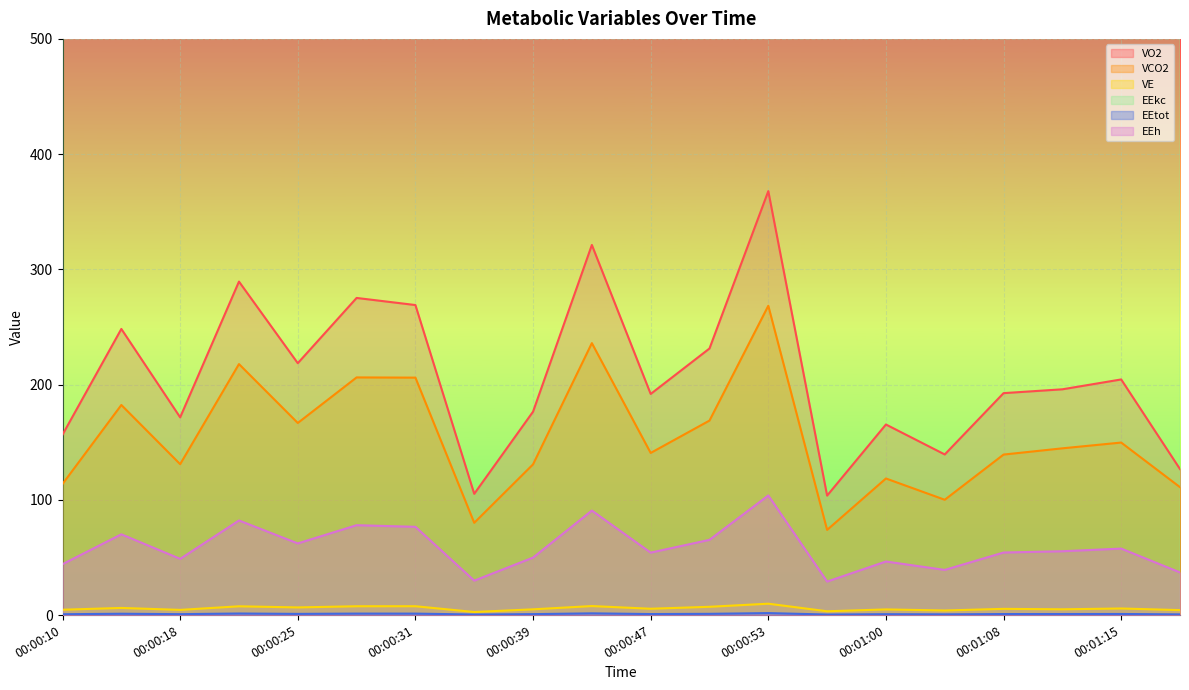

Where is VE nearest to the value 6?

00:00:14